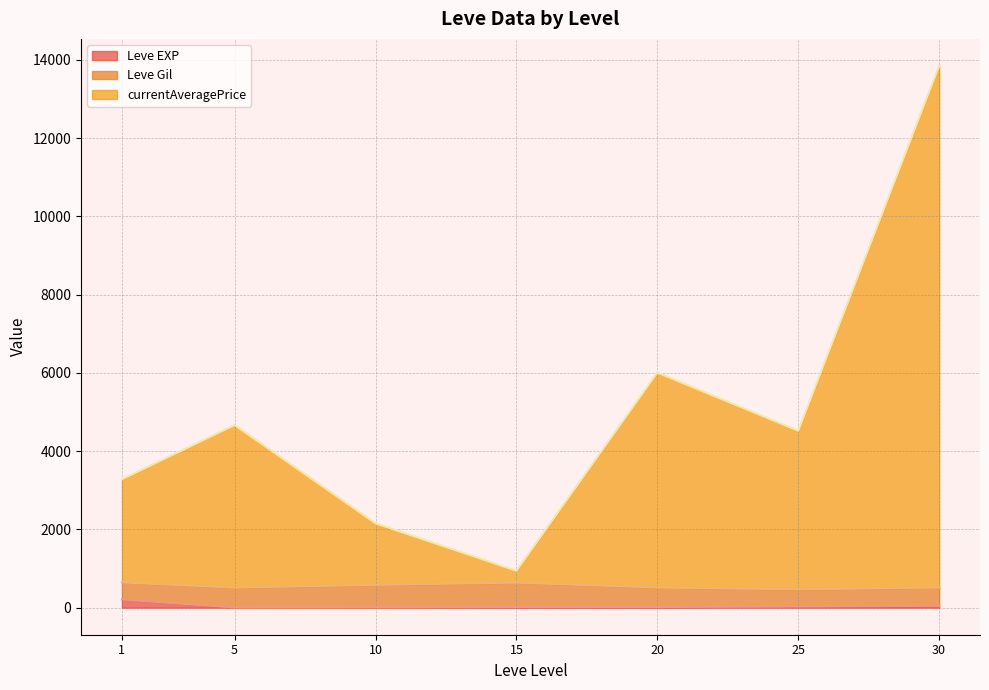

At which category is the sum across all series the highest?

30